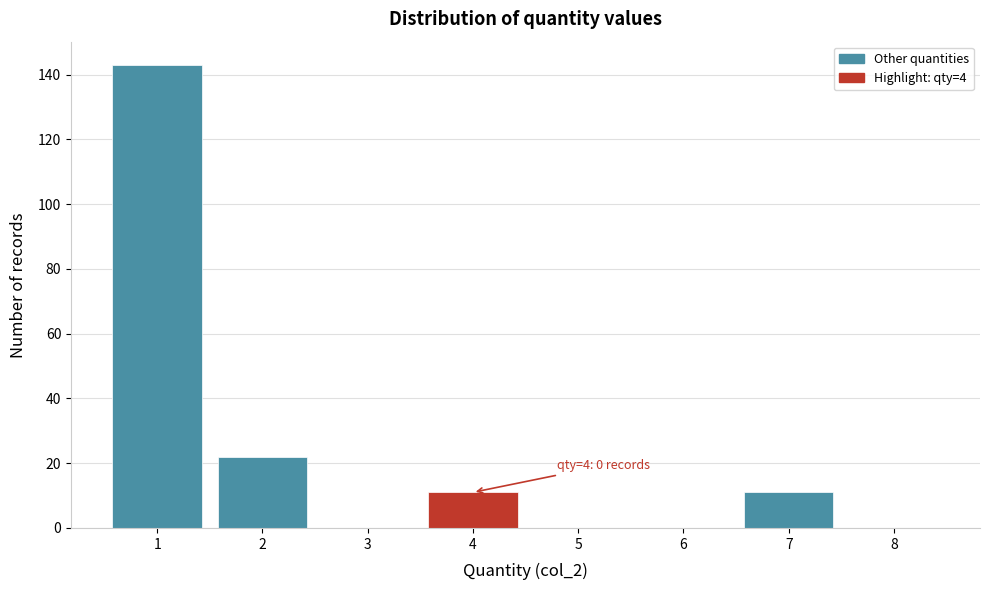

Over which range of the x-axis is the bar tallest?

0.5 to 1.5